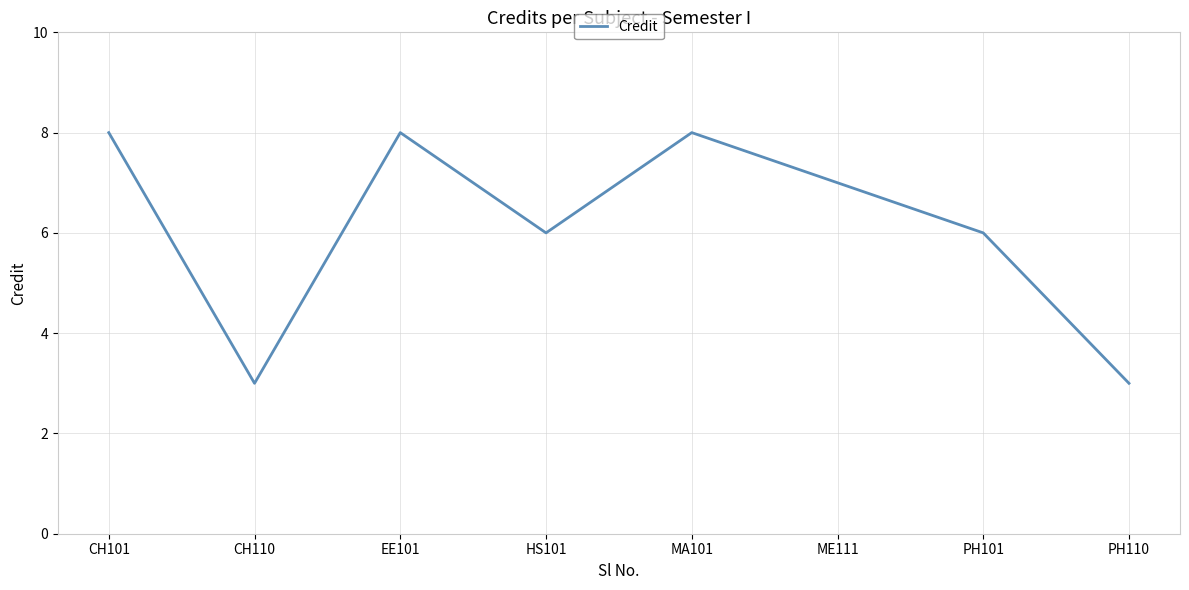

What position from the right is HS101?

5